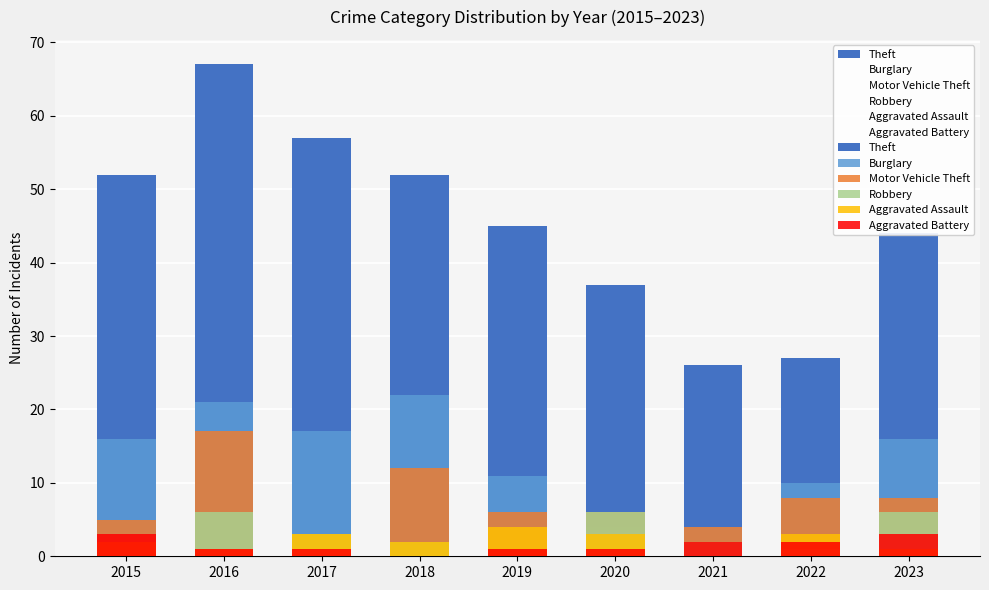

Which series has the largest range (max minus min)?

Theft